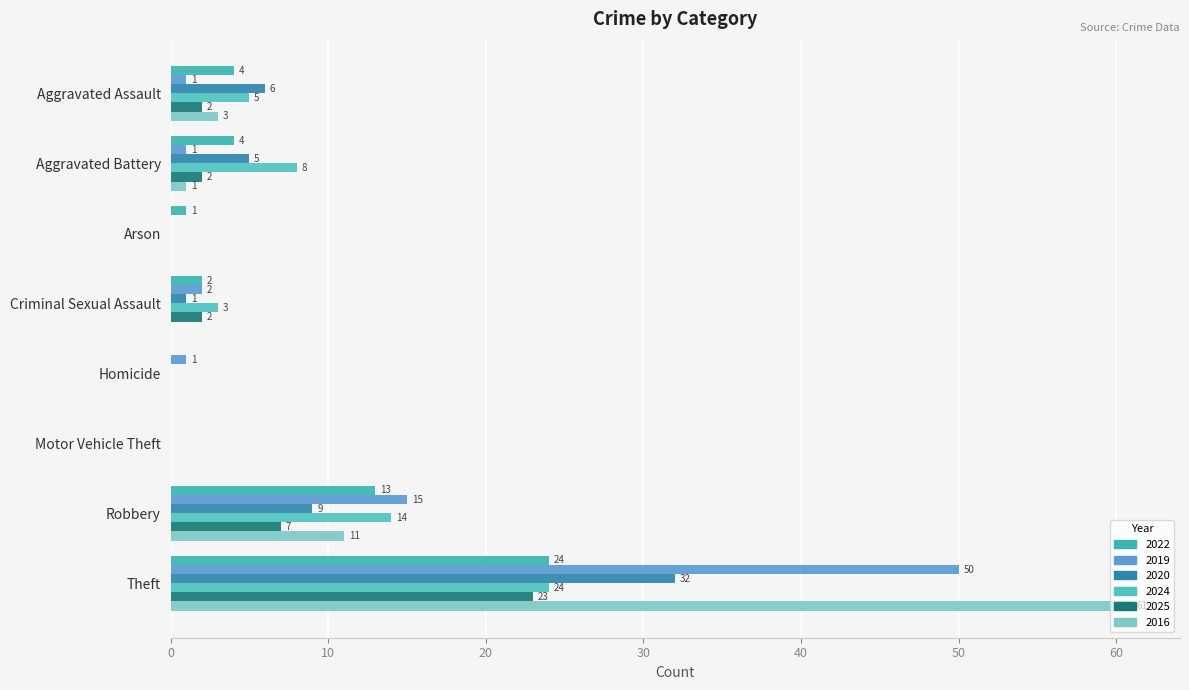

What is the maximum value for 2020?

32